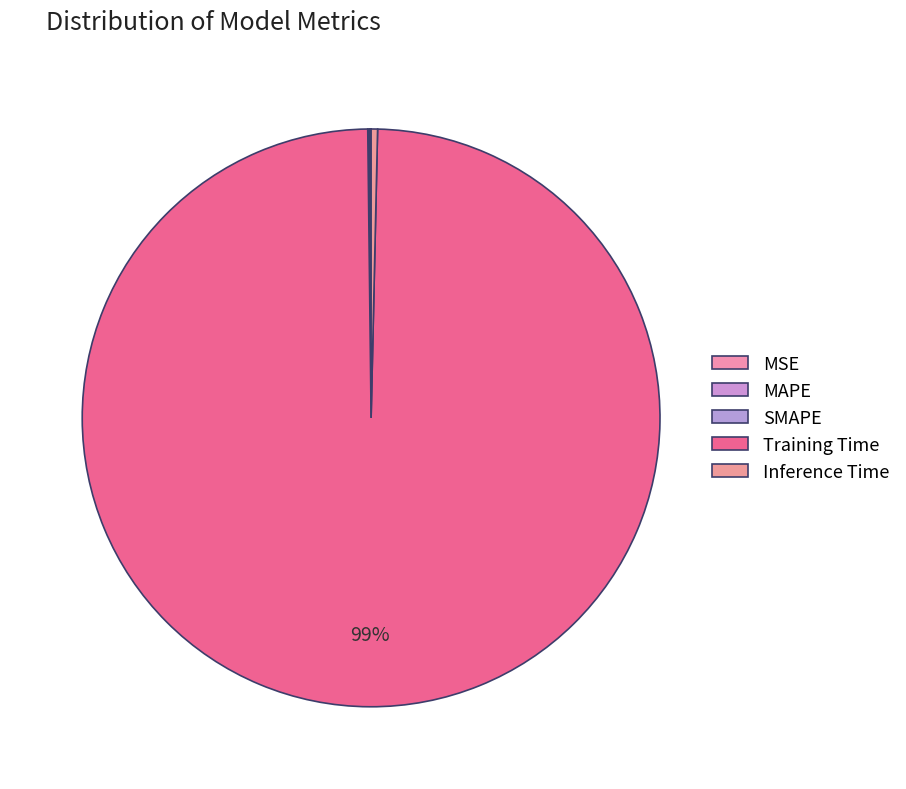

How many segments does this pie chart have?

5